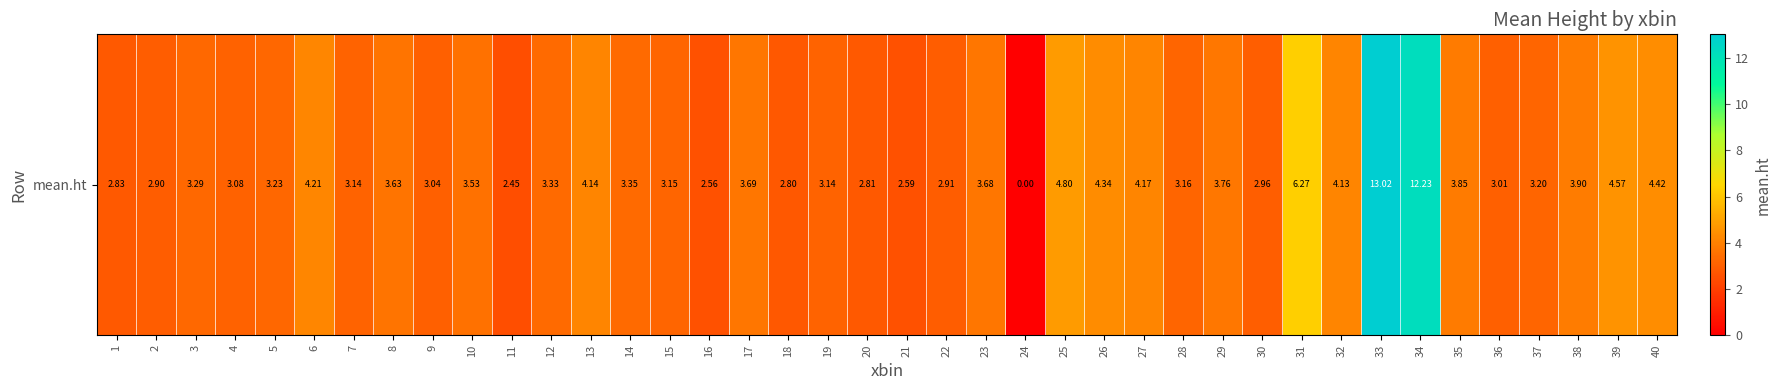

Reading left to right, what are all the values shown in this chart?

2.8	2.9	3.3	3.1	3.2	4.2	3.1	3.6	3.0	3.5	2.5	3.3	4.1	3.4	3.2	2.6	3.7	2.8	3.1	2.8	2.6	2.9	3.7	0.0	4.8	4.3	4.2	3.2	3.8	3.0	6.3	4.1	13.0	12.2	3.9	3.0	3.2	3.9	4.6	4.4